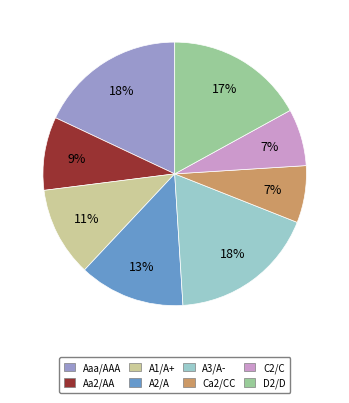

How many slices are in this pie chart?

8